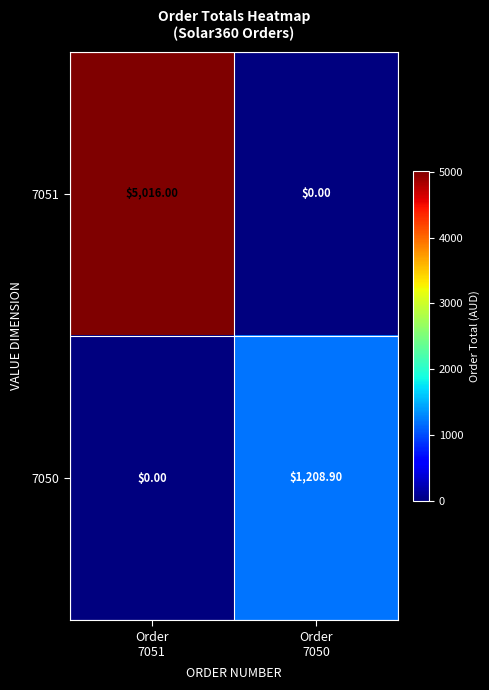

What is the difference between the maximum and minimum values in the 7050 series?

1208.9